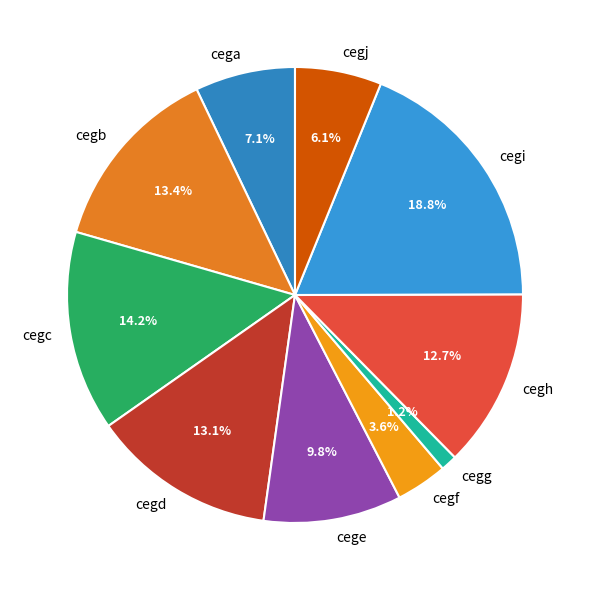

To the nearest percent, what is the combined percentage of cegb and cegg?

15%